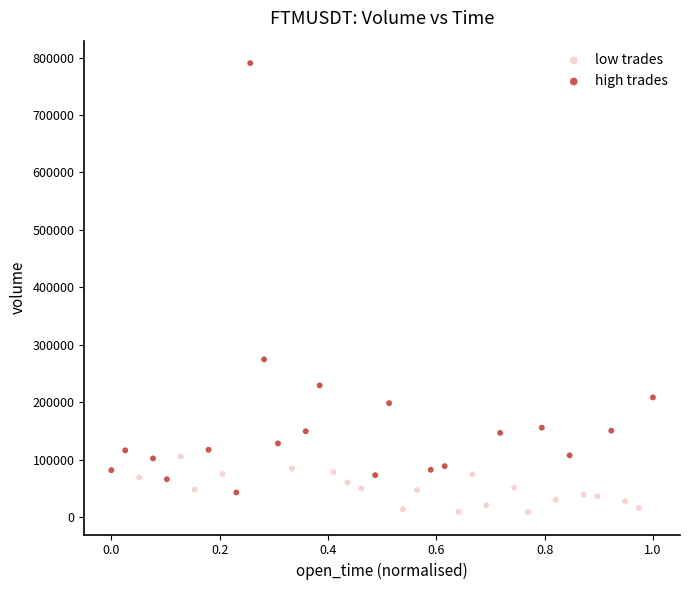

Which series reaches the maximum Y coordinate?

high trades